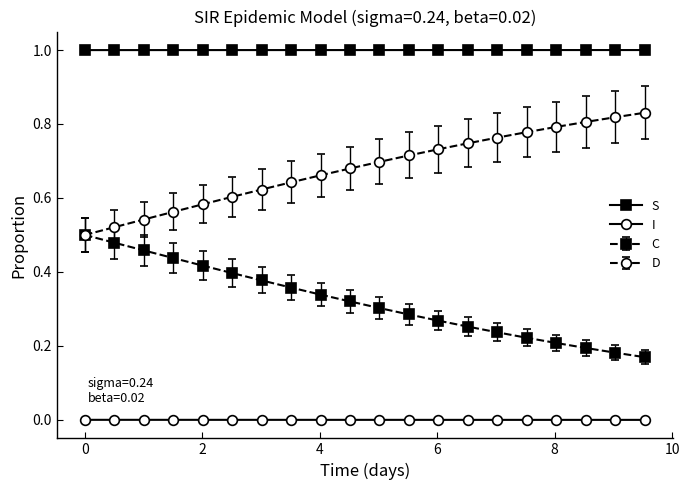

List the series in order of their overall mean, lowest first.

I, C, D, S